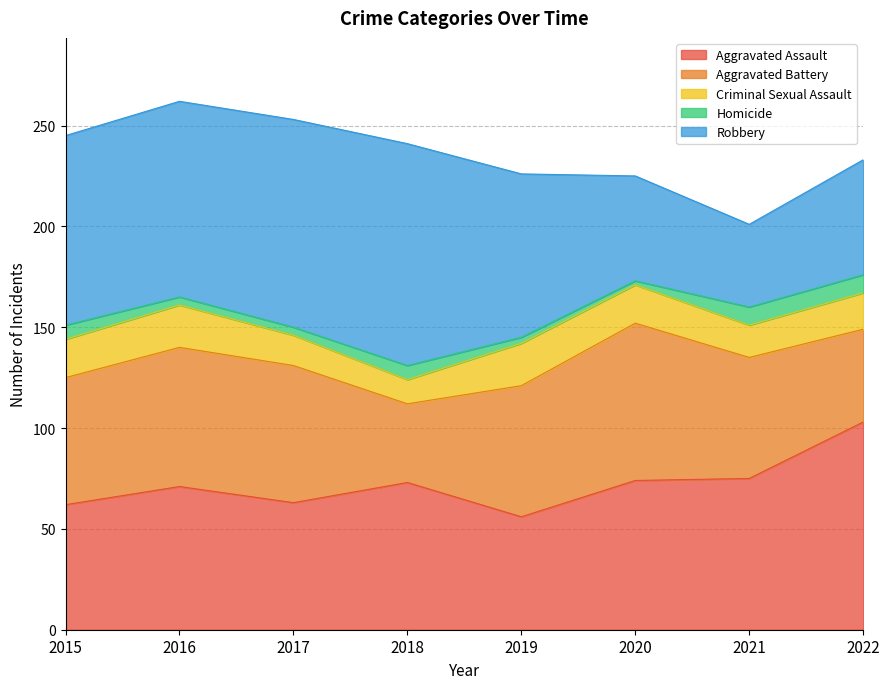

At how many categories does at least one series exceed 12?

8